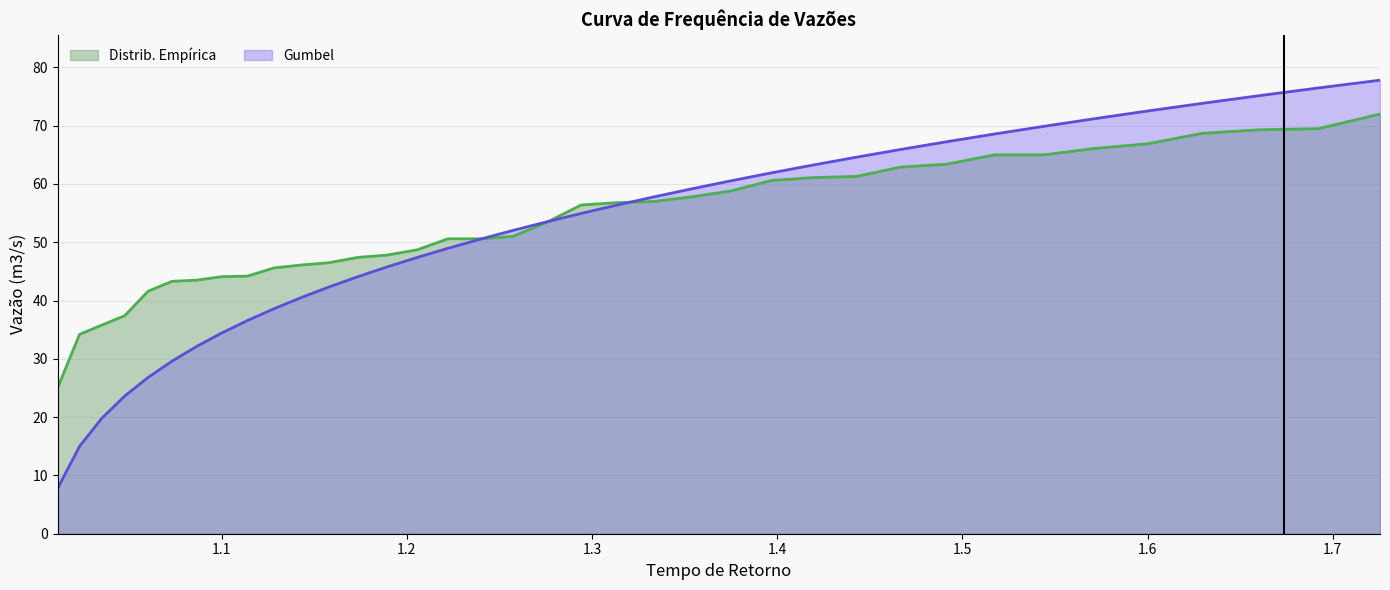

What is the smallest value displayed?

7.8